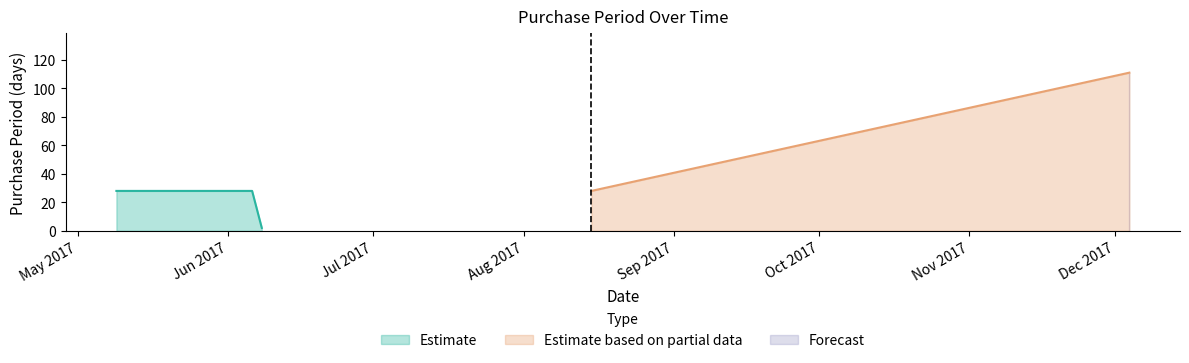

Which label corresponds to the smallest value in the chart?

2017-06-08